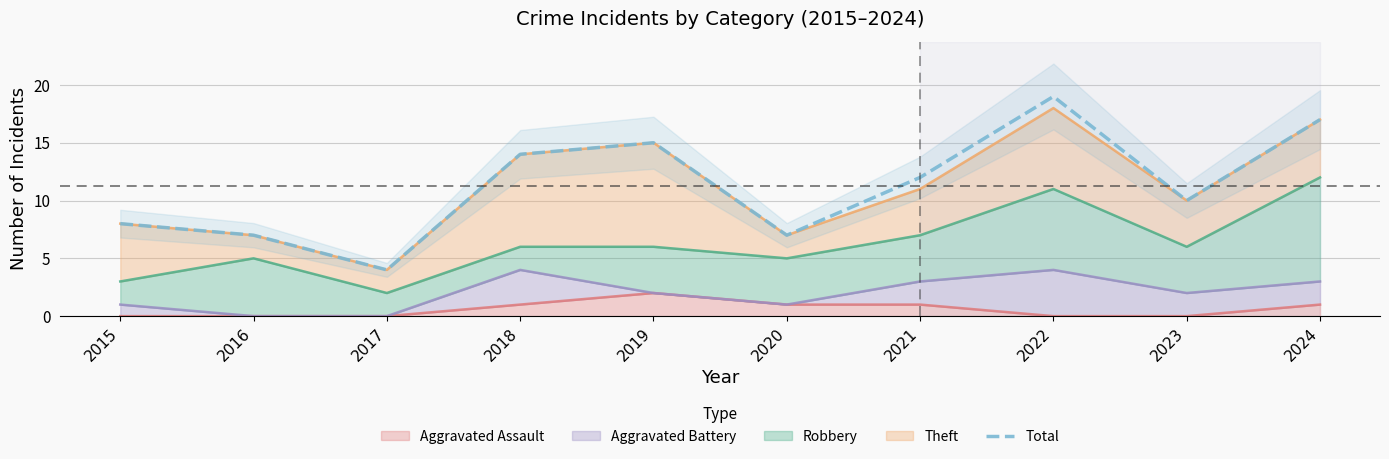

Is it true that the value at 2016 is 7?

True